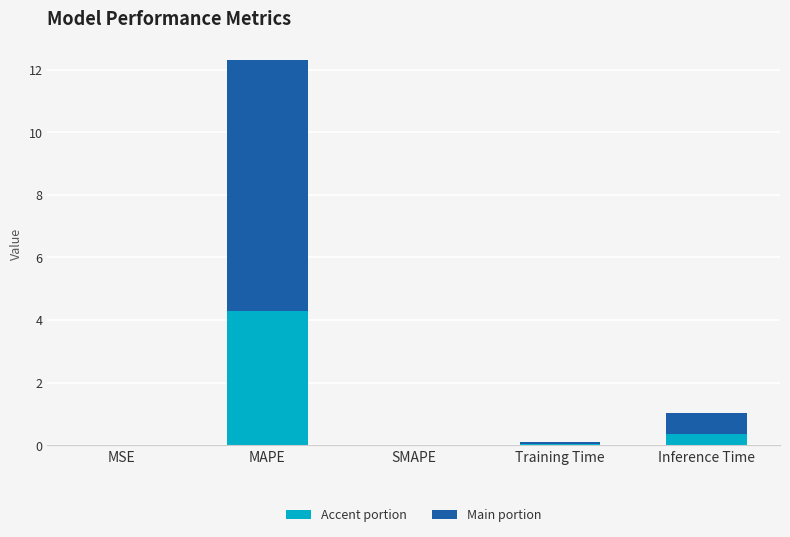

Which category has the highest value in the Accent portion series?

MAPE